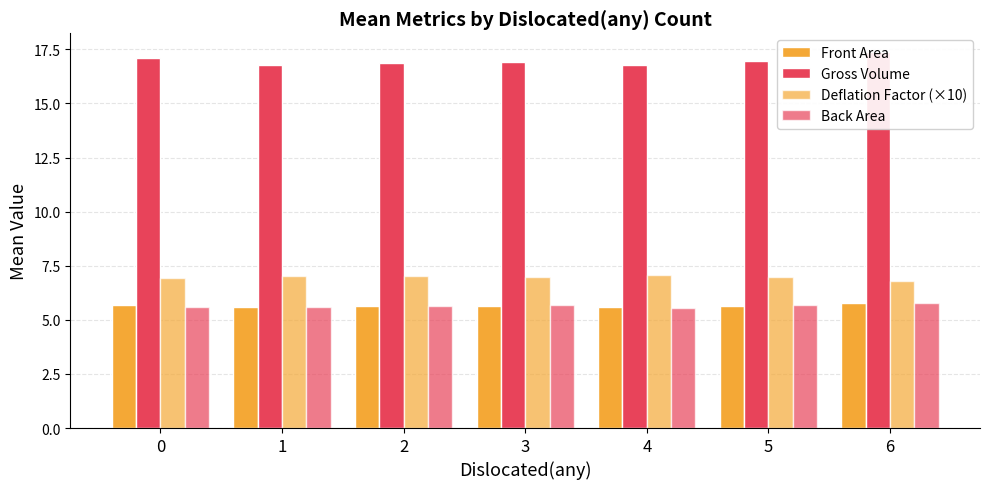

Reading left to right, what are all the values shown in this chart?

Front Area: 0=5.7	1=5.6	2=5.6	3=5.6	4=5.6	5=5.6	6=5.8
Gross Volume: 0=17.1	1=16.8	2=16.9	3=16.9	4=16.8	5=16.9	6=17.4
Deflation Factor (×10): 0=6.9	1=7.0	2=7.0	3=7.0	4=7.1	5=7.0	6=6.8
Back Area: 0=5.6	1=5.6	2=5.7	3=5.7	4=5.5	5=5.7	6=5.8